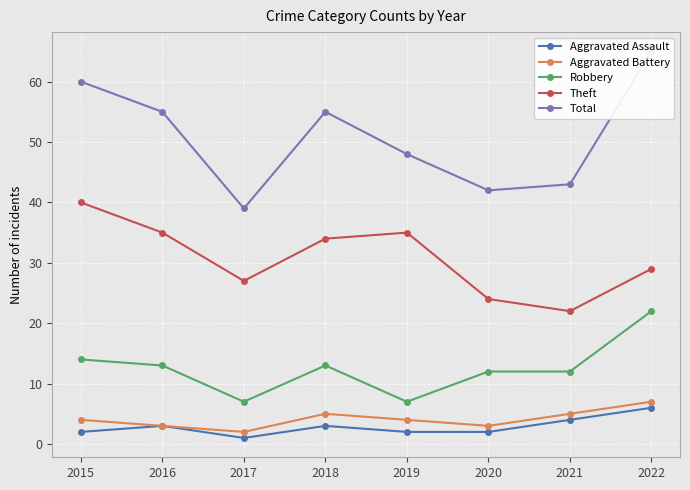

Is the value of Robbery at 2018 greater than the value of Aggravated Battery at 2018?

Yes